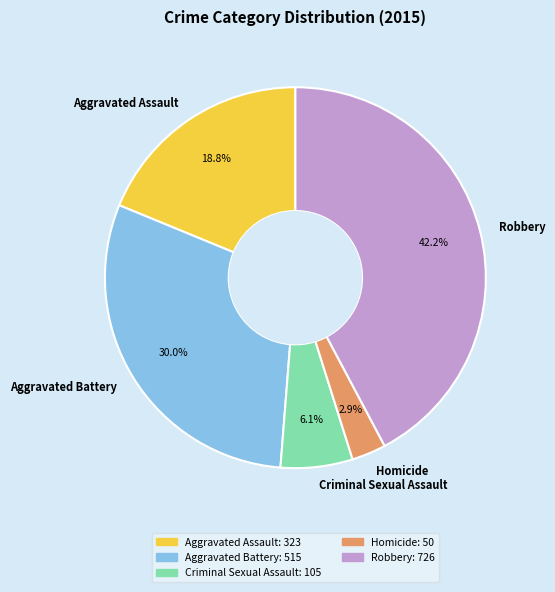

Is Robbery the majority of the pie?

No